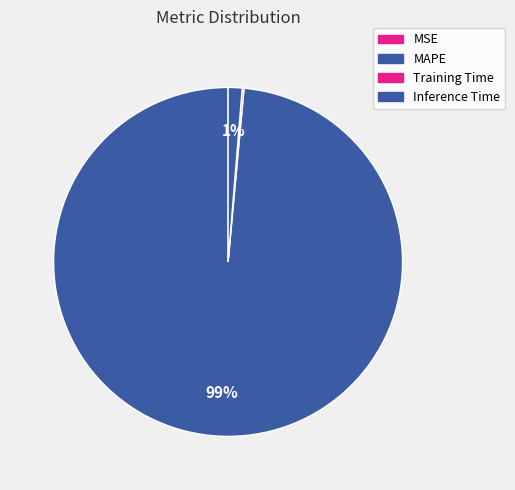

Which category has the smallest portion of the pie?

MSE